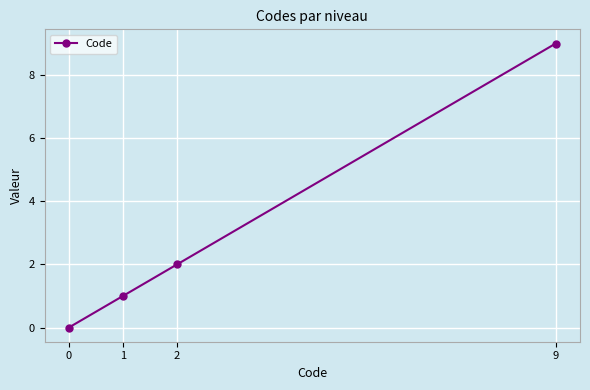

Reading right to left, what are all the values shown in this chart?

9=9	2=2	1=1	0=0